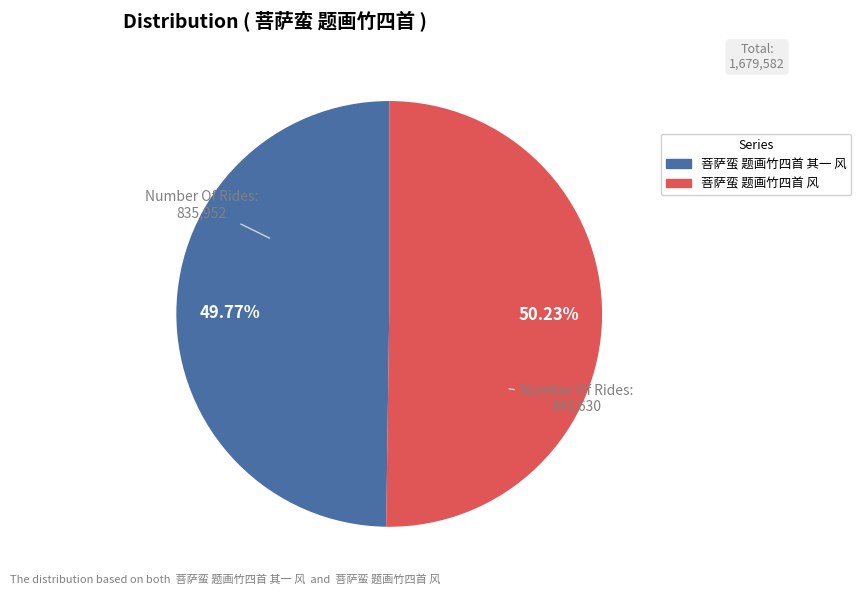

Do 菩萨蛮 题画竹四首 风 and 菩萨蛮 题画竹四首 其一 风 together represent more than half of the pie?

Yes